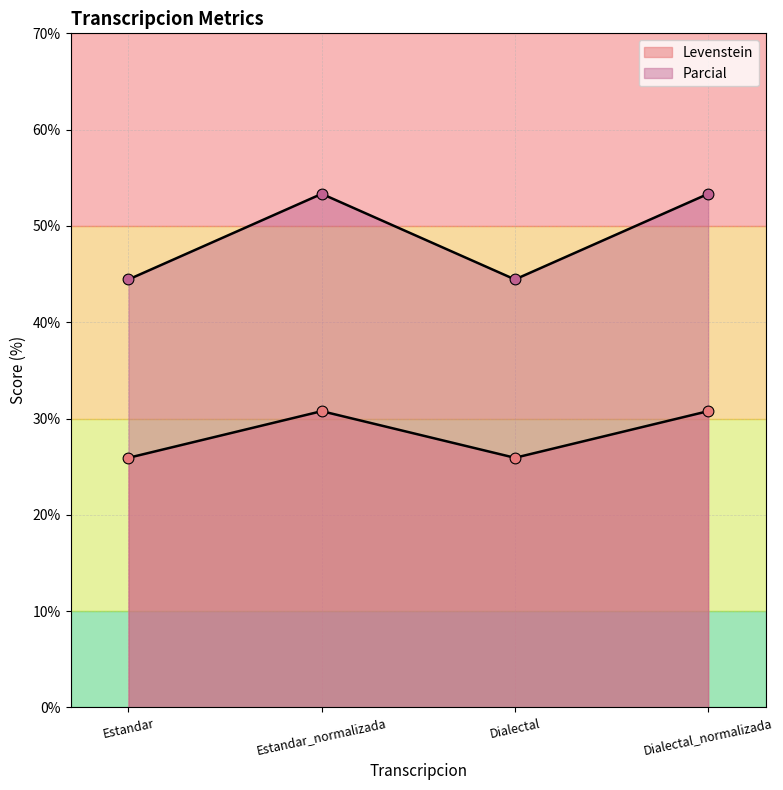

Which series has the largest total across all categories?

Levenstein